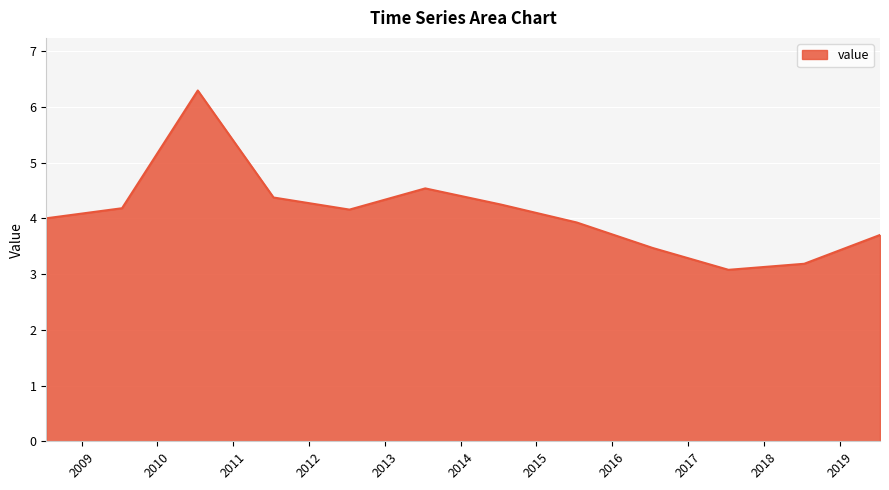

Does the chart display data point markers on the line(s)?

No